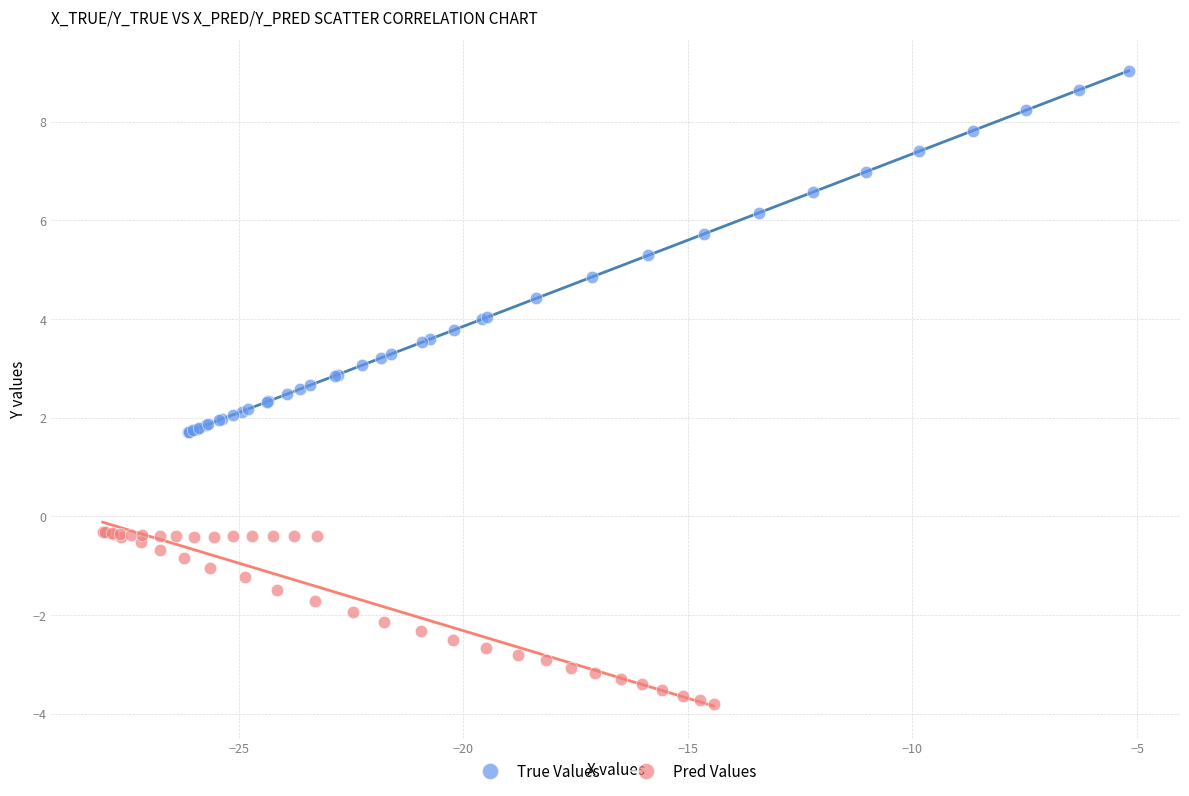

Which series has the largest Y range (max minus min)?

True Values